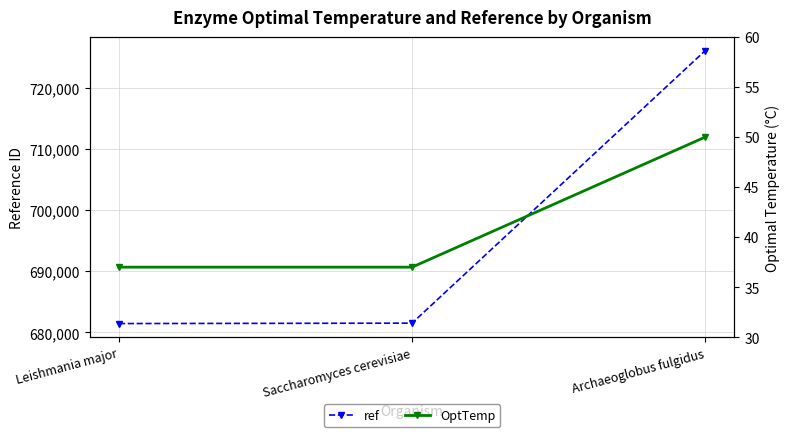

What is the value of the ref point at the 1st from the left?

681458